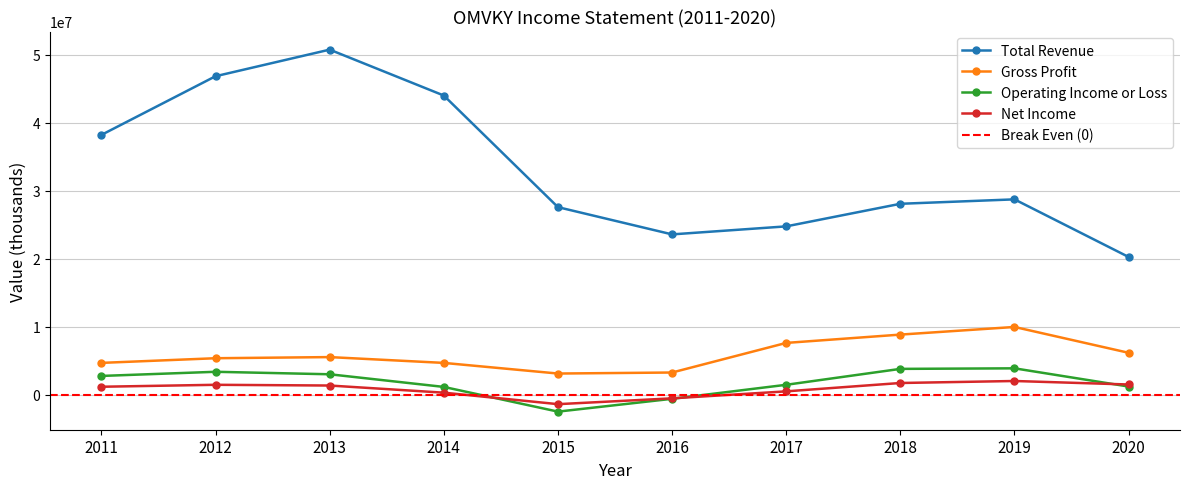

True or false: Operating Income or Loss has a value of -559800 at 2016.

True